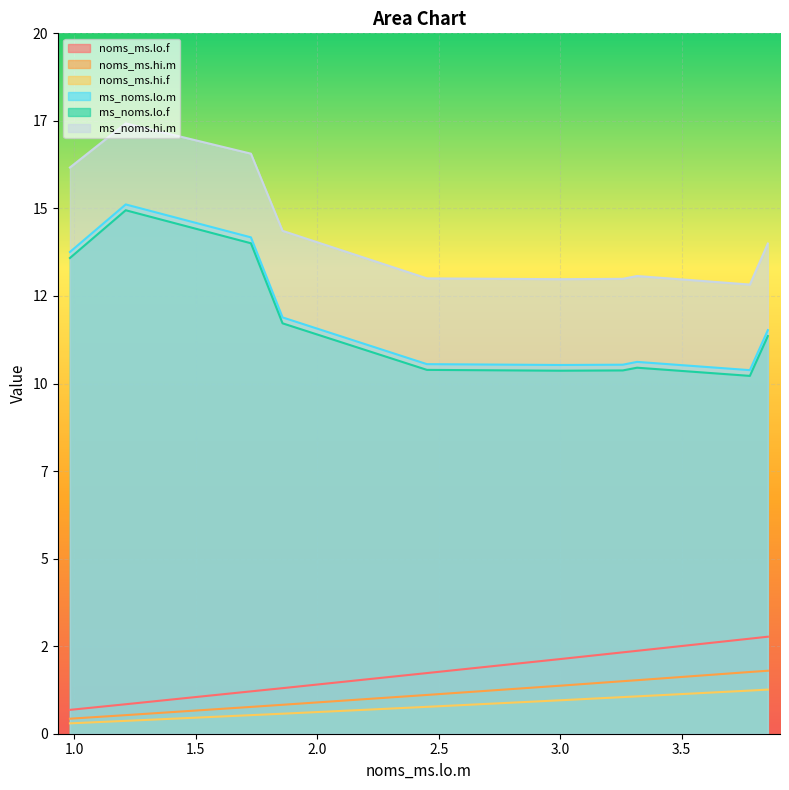

At how many categories does at least one series exceed 10?

10